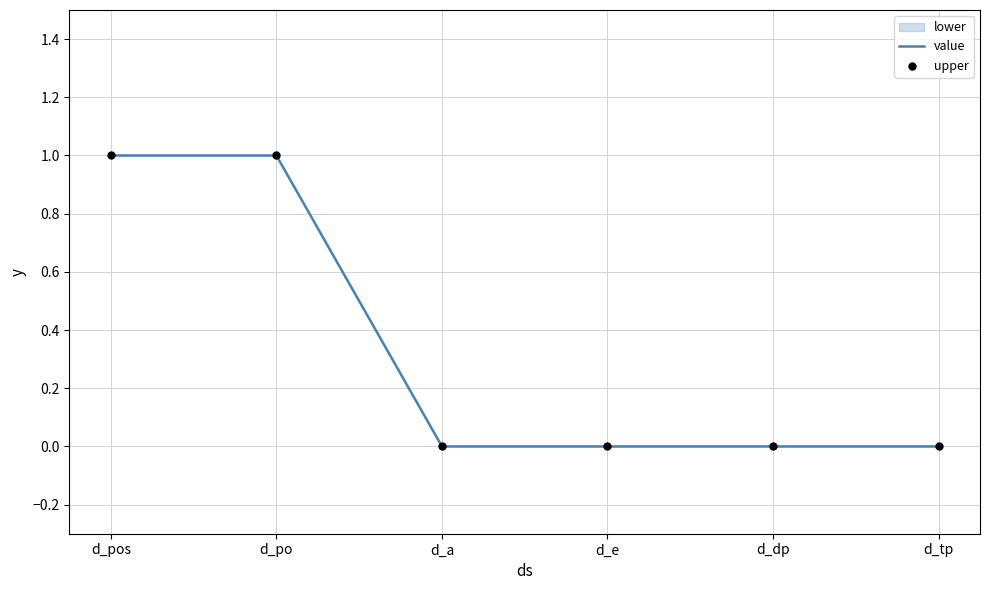

Which series contains the lowest Y value?

value